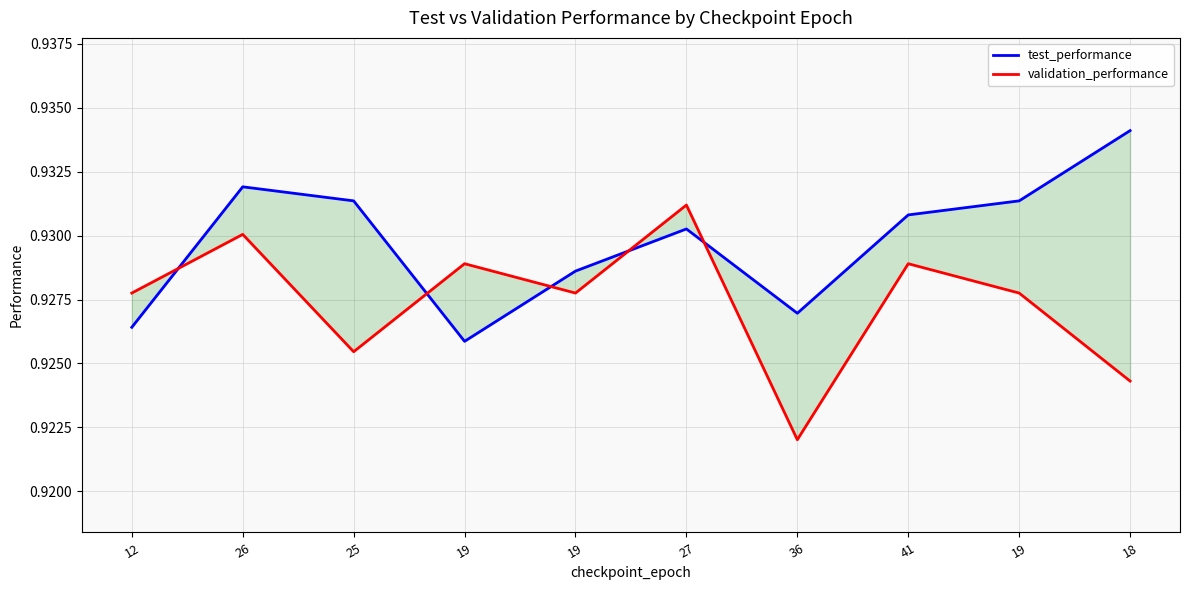

What is the label of the 5th point from the left?

19